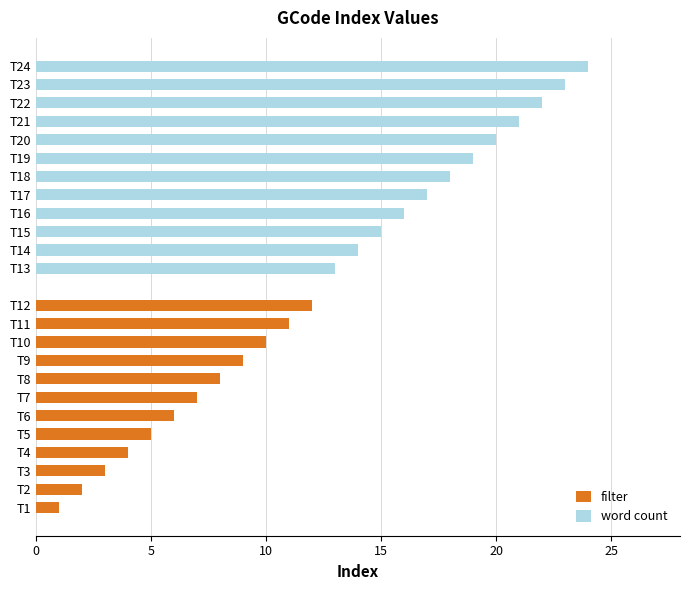

What is the sum of all filter values?

78